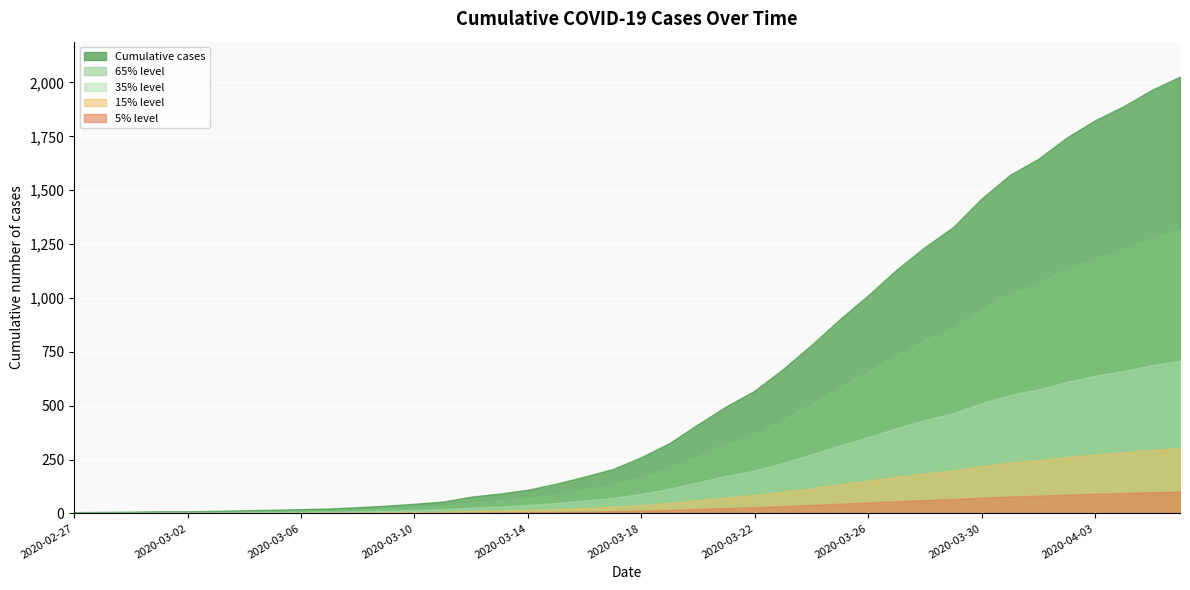

True or false: the data shows 35 at 2020-03-07.

False